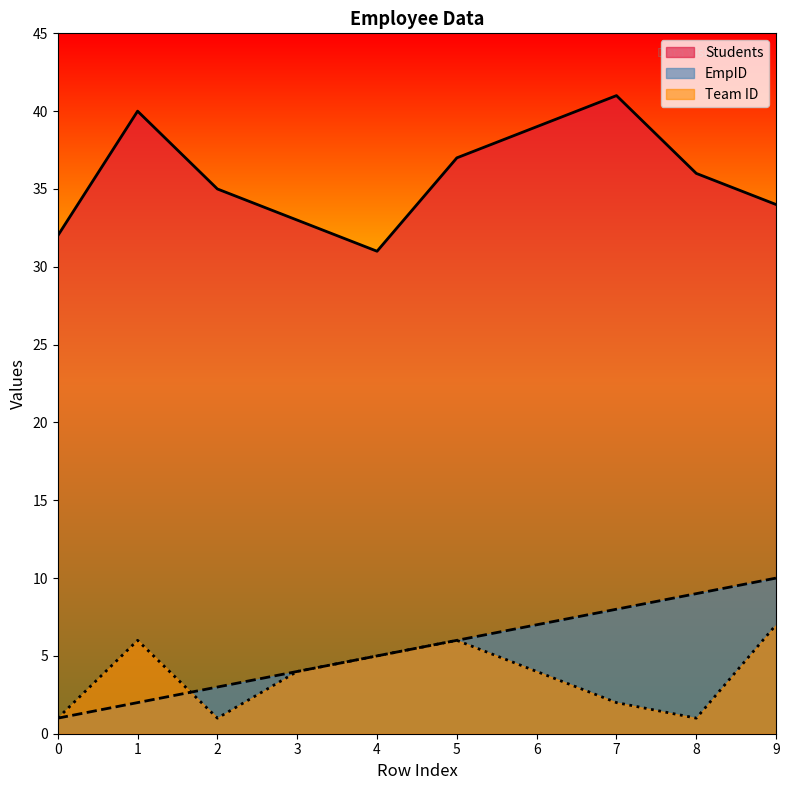

Which series changed the most between 0 and 6?

Students